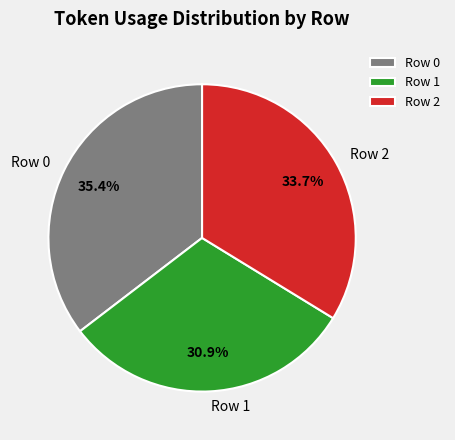

Is there a majority slice in this chart?

No